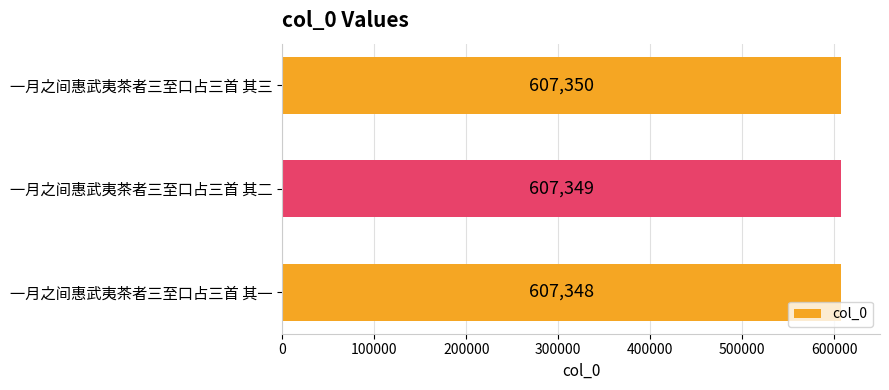

Where is the data nearest to the value 607349?

一月之间惠武夷茶者三至口占三首 其二